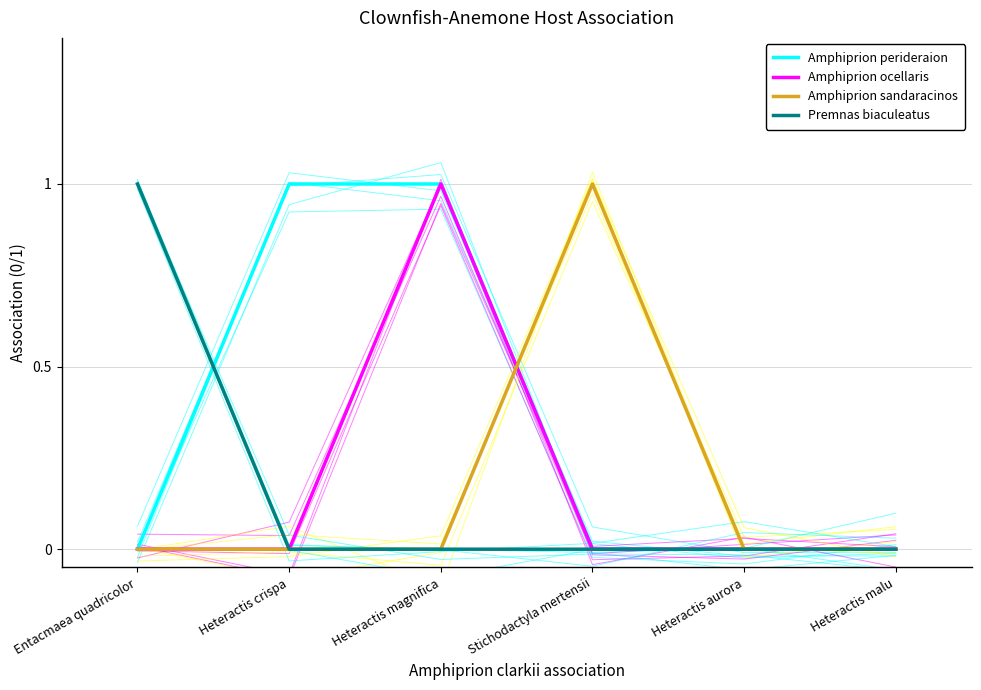

After their last crossing, which series has the higher values: Amphiprion ocellaris or Amphiprion sandaracinos?

Amphiprion sandaracinos